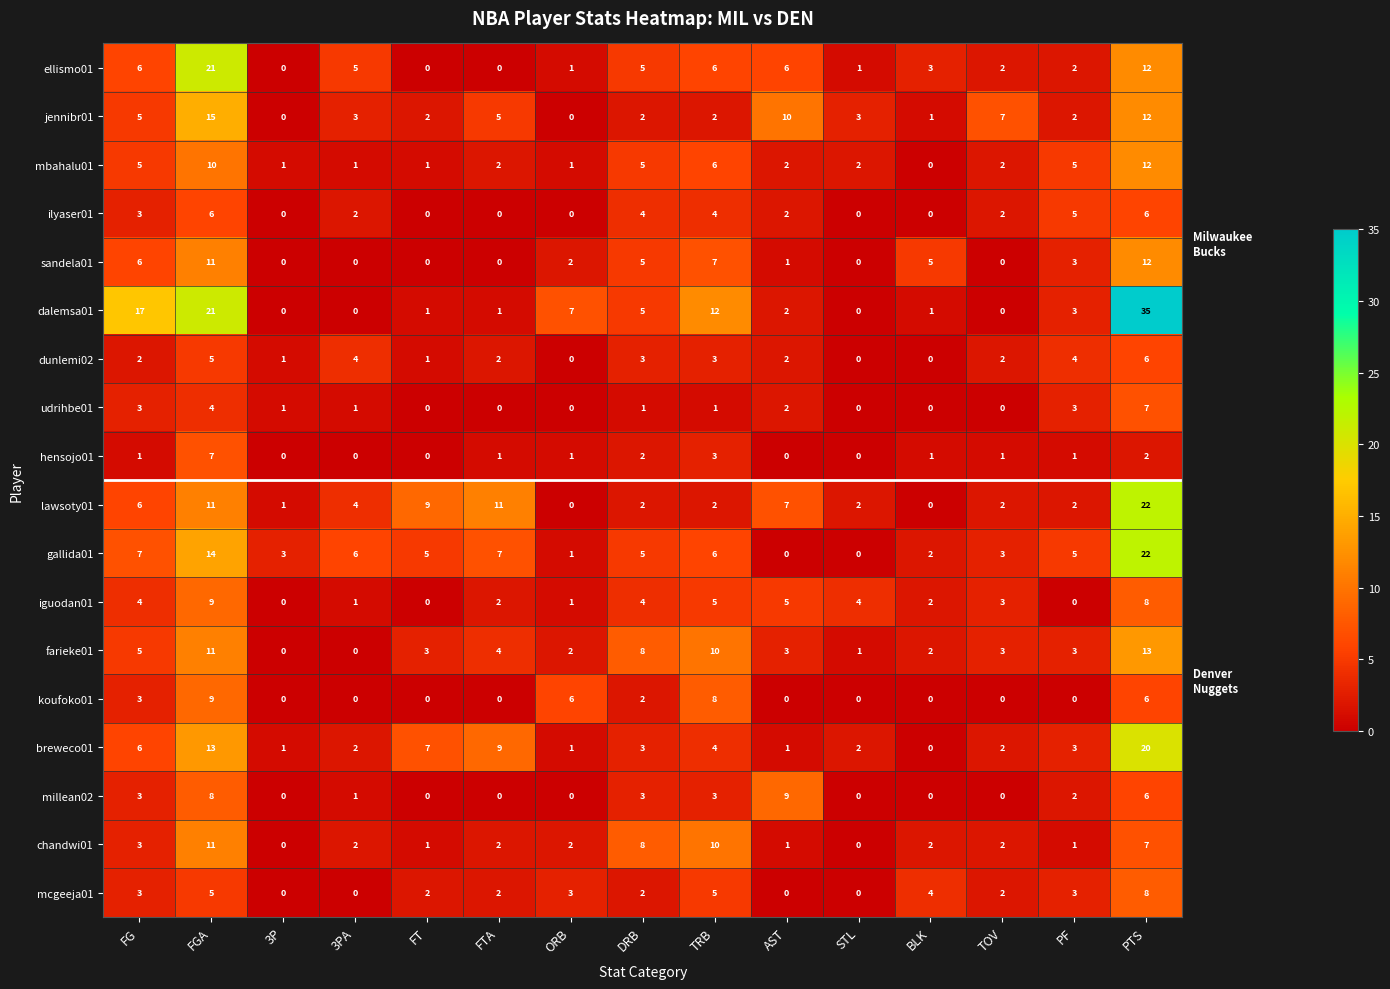

How many positive values does the millean02 series have?

8